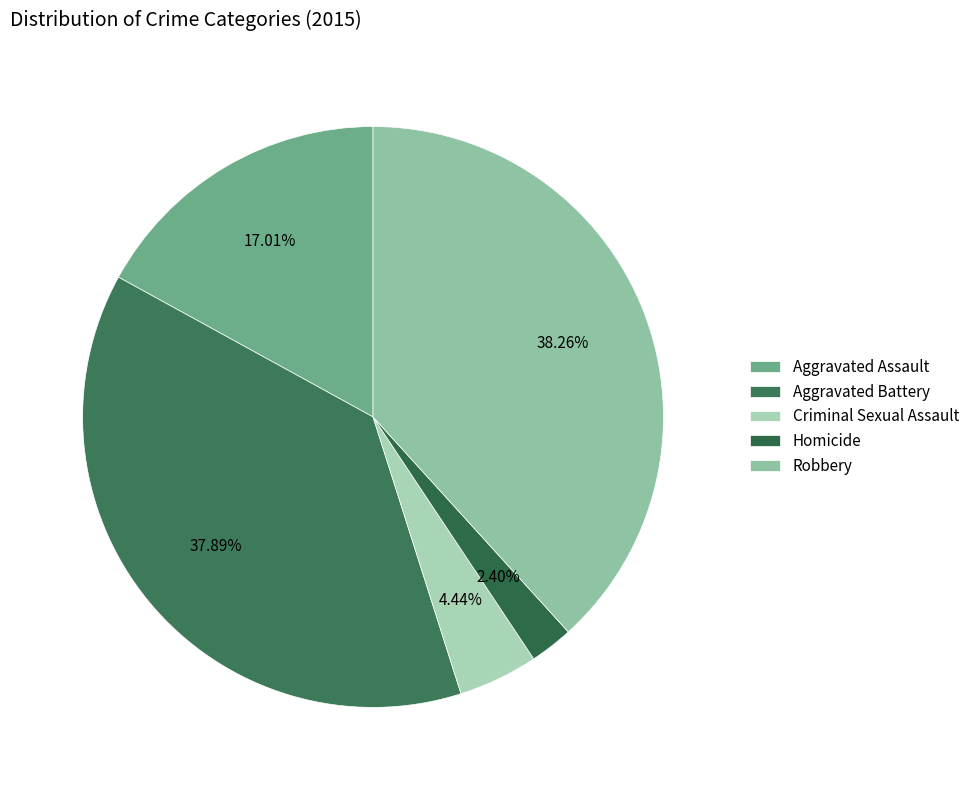

How many segments does this pie chart have?

5